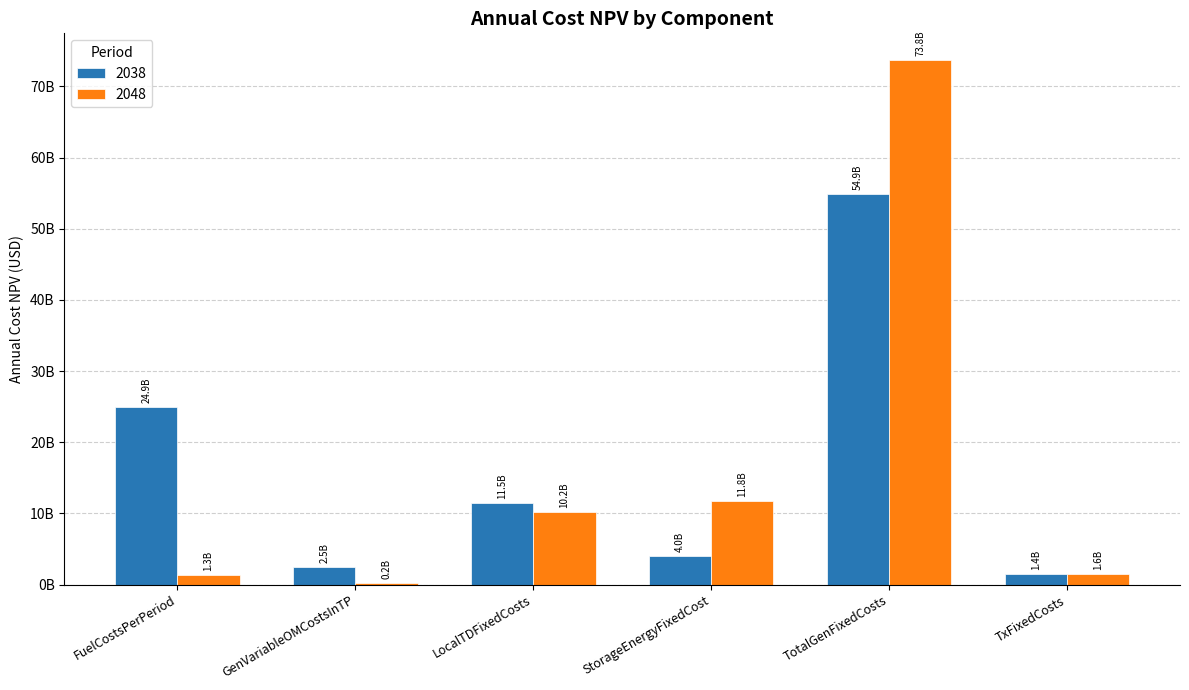

What is the value of the 2038 bar at the 4th from the left?

4043028904.5